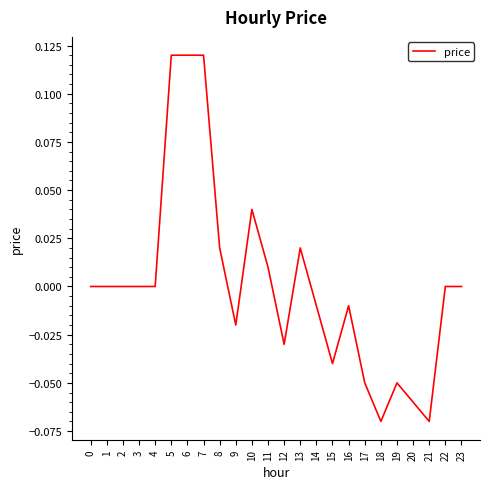

Between 7 and 16, which is larger?

7